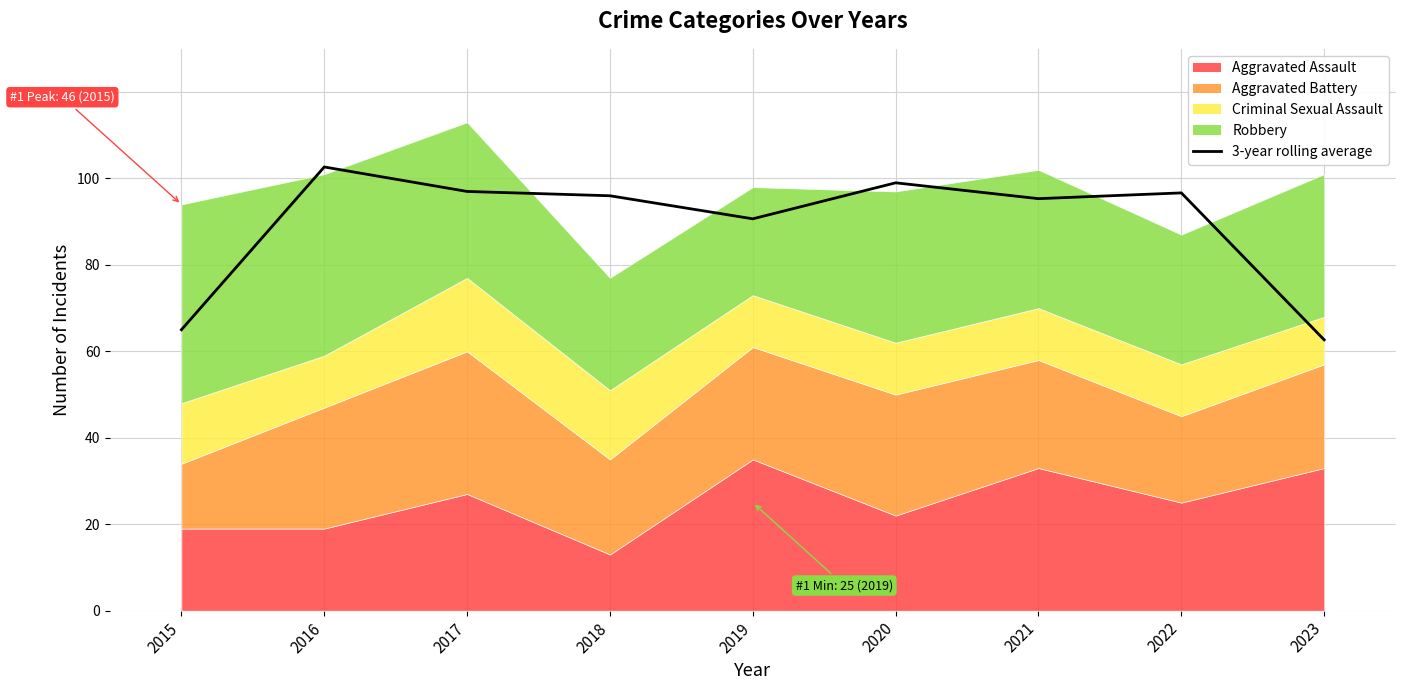

What is the sum of the values at 2022 and 2023?

159.3